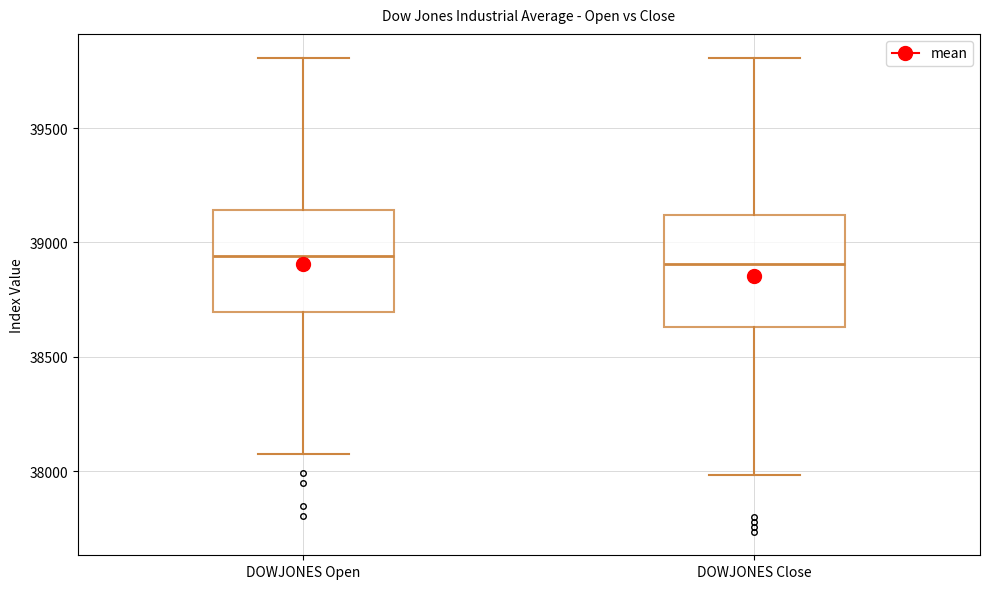

Reading left to right, read every box against the y-axis: the position of its median line, the range the box covers, and the ends of its whiskers. The values are not printed on the chart, so give them approximately, as read against the axis.

DOWJONES Open: median 38950, box 38700 to 39150, whiskers 38100 to 39800
DOWJONES Close: median 38900, box 38650 to 39100, whiskers 38000 to 39800